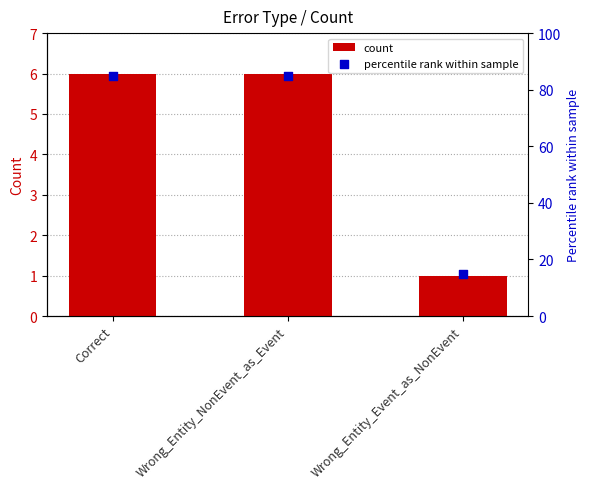

Which series contains the lowest Y value?

count